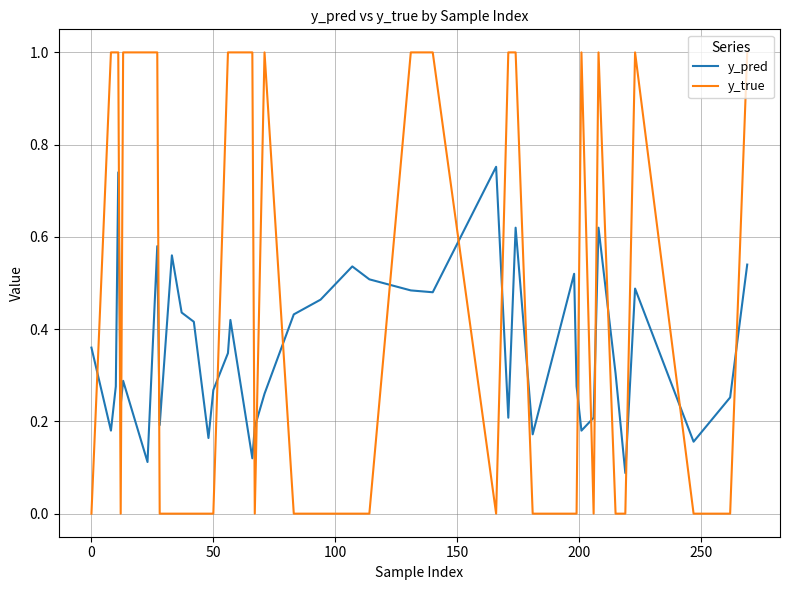

True or false: y_pred and y_true cross at least once.

True